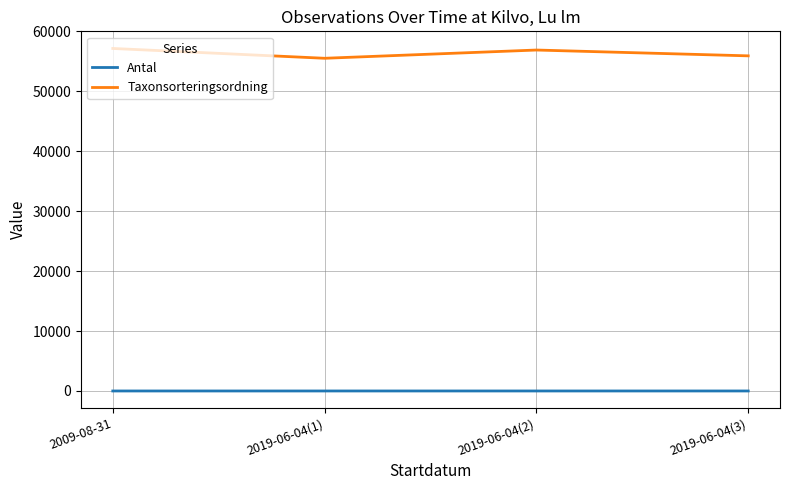

What is the maximum value for Taxonsorteringsordning?

57149